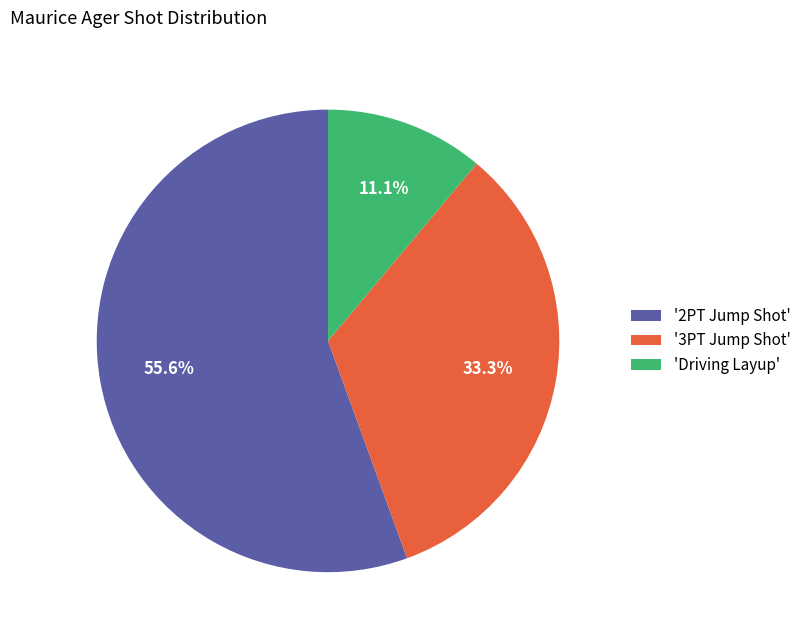

Is there any slice that represents more than half of the pie?

Yes